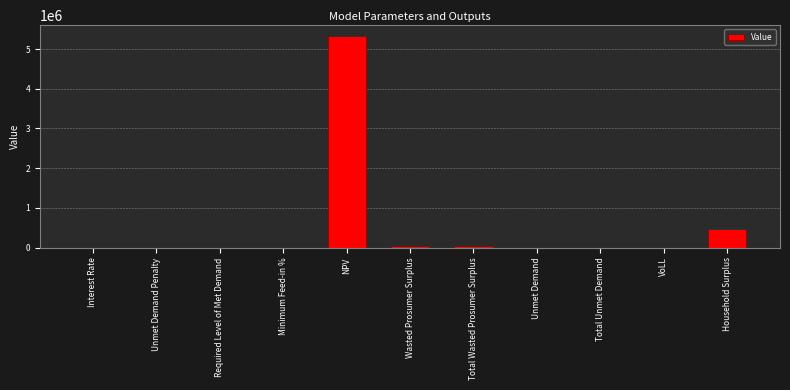

What is the sum of all values?

5892050.9